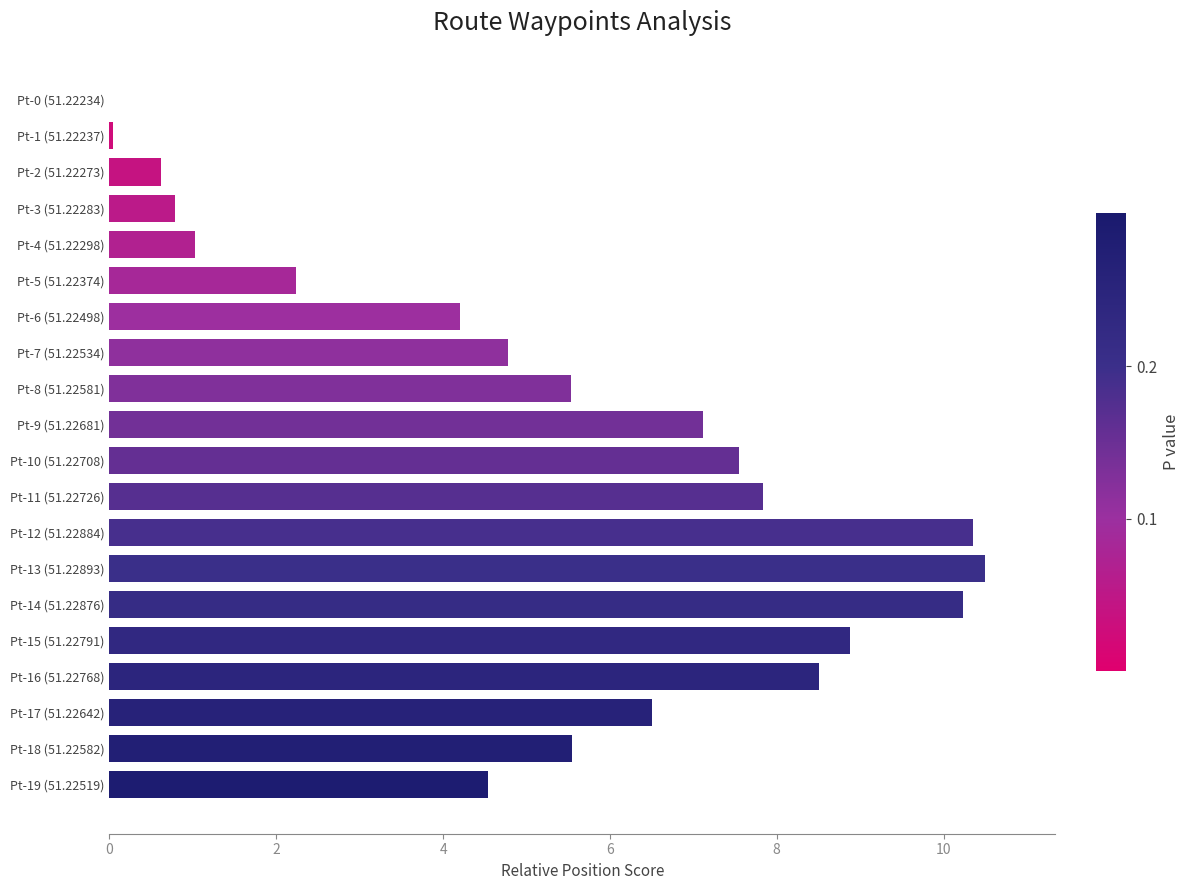

What is the sum of the values at Pt-10 (51.22708) and Pt-2 (51.22273)?

8.2